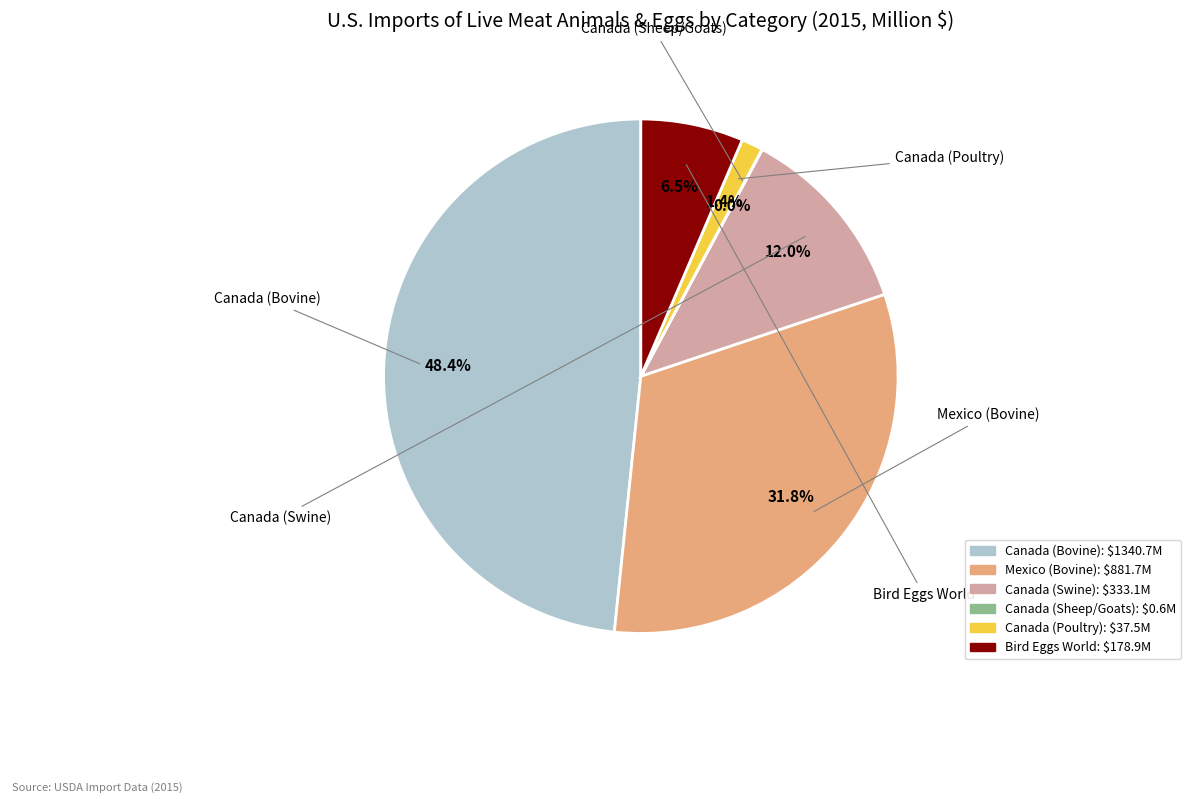

To the nearest percent, what is the combined percentage of Mexico (Bovine) and Bird Eggs World?

38%